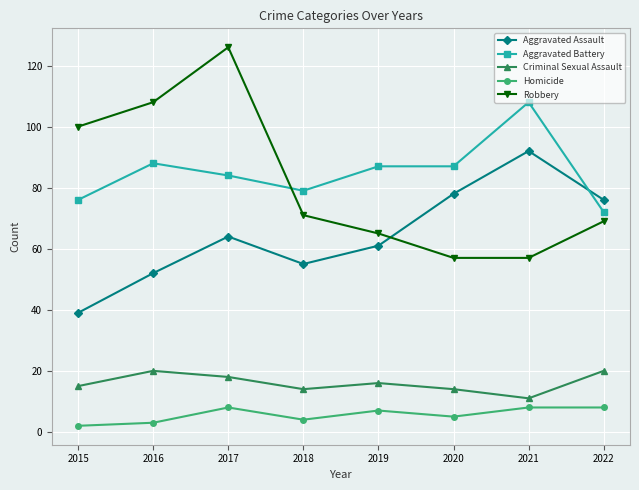

Where does the Aggravated Battery series first go above 87?

2016